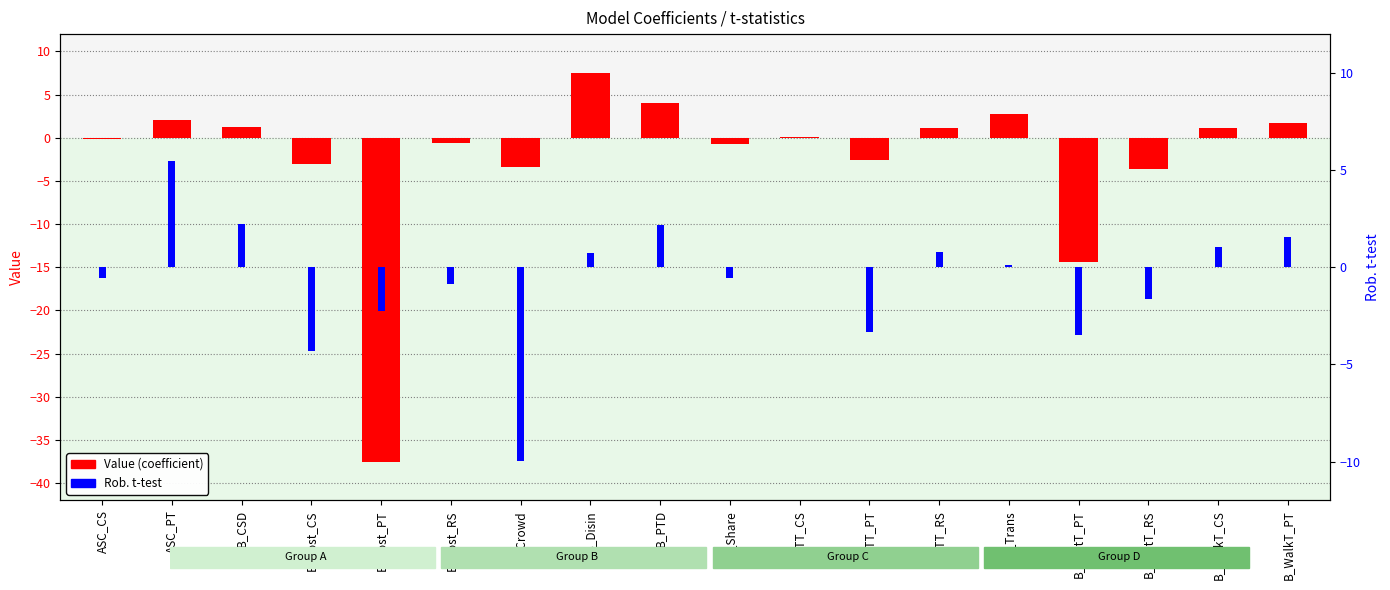

What is the spread (max minus min) of values at B_WaitT_PT?

10.9